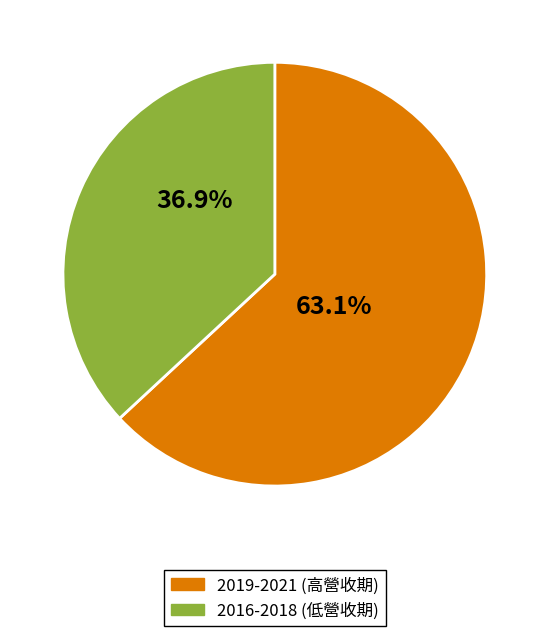

Does any single category account for the majority?

Yes